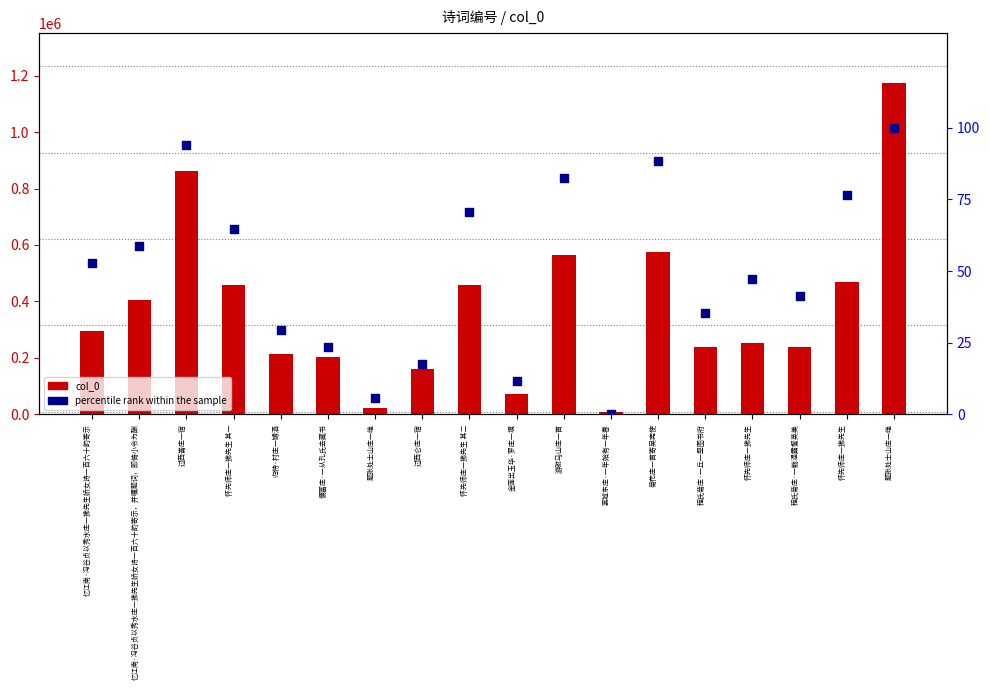

What are all the series names shown in the legend?

col_0, percentile rank within the sample